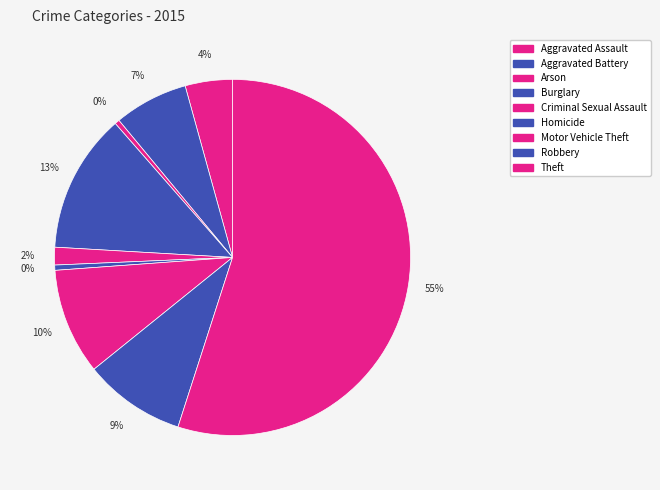

Combined, do Criminal Sexual Assault and Arson account for over 50%?

No